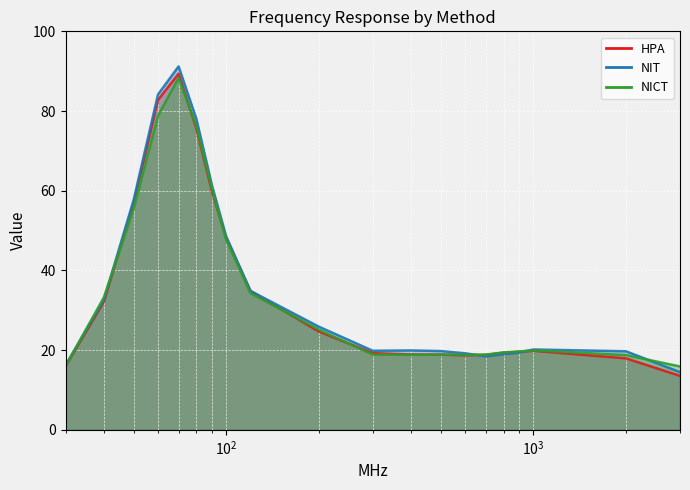

What is the sum of the HPA values at 700 and 200?

43.5